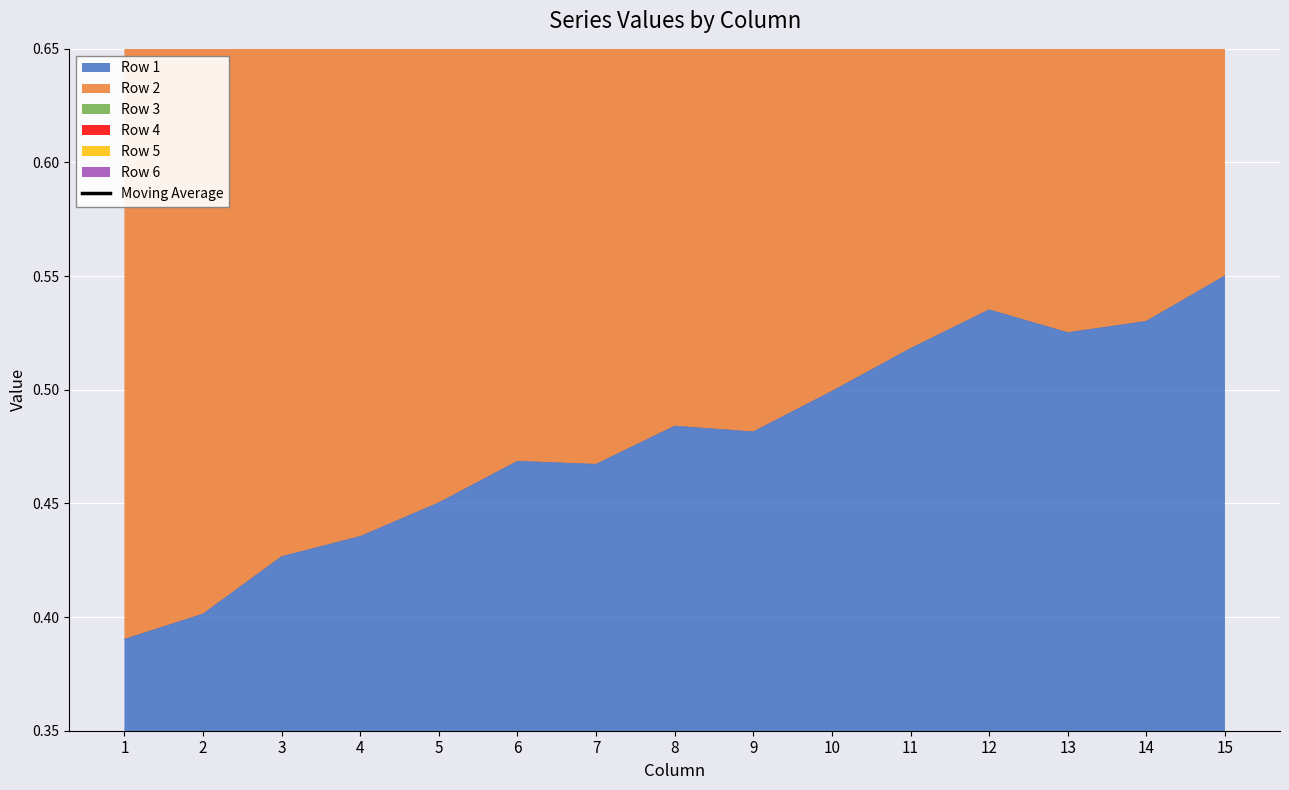

True or false: Row 1 has a value of 0.4 at 2.

True